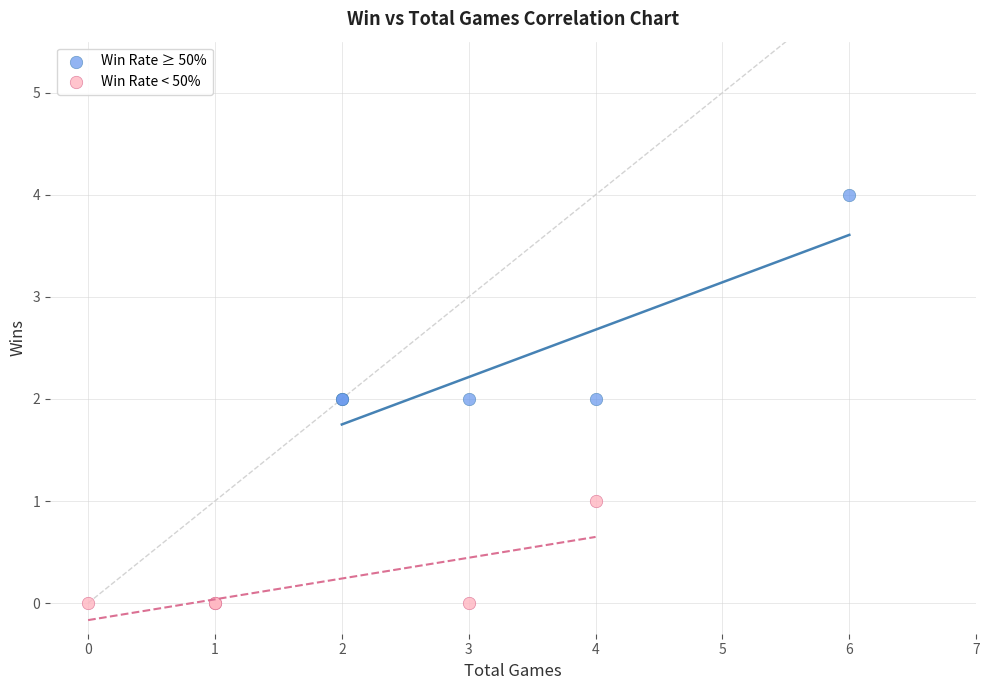

Which series contains the highest Y value?

Win Rate ≥ 50%